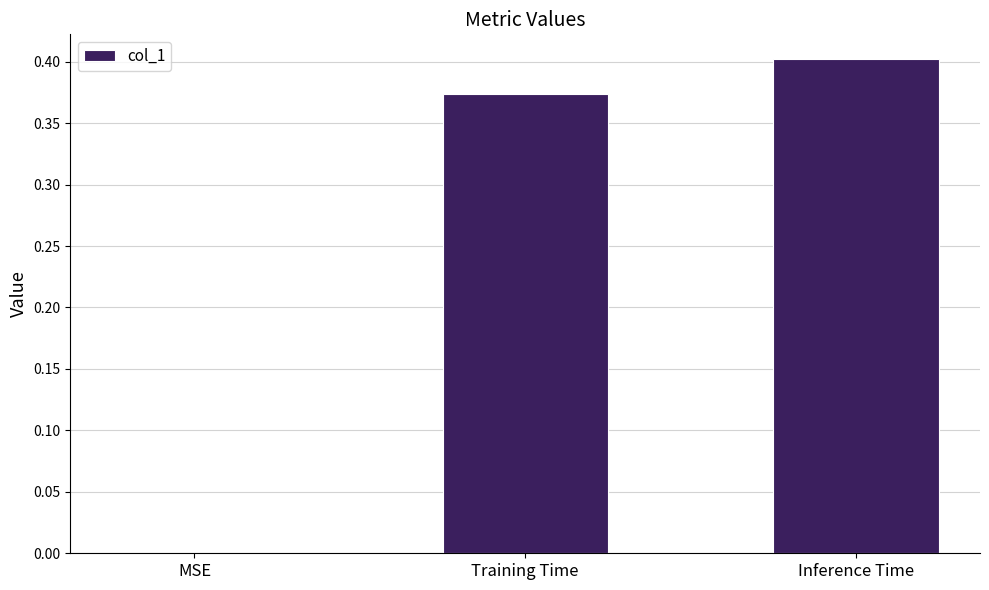

Count the number of values greater than 0.

2